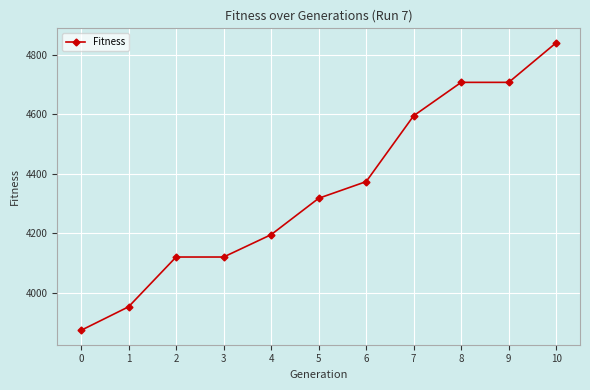

What is the difference between the maximum and minimum values?

965